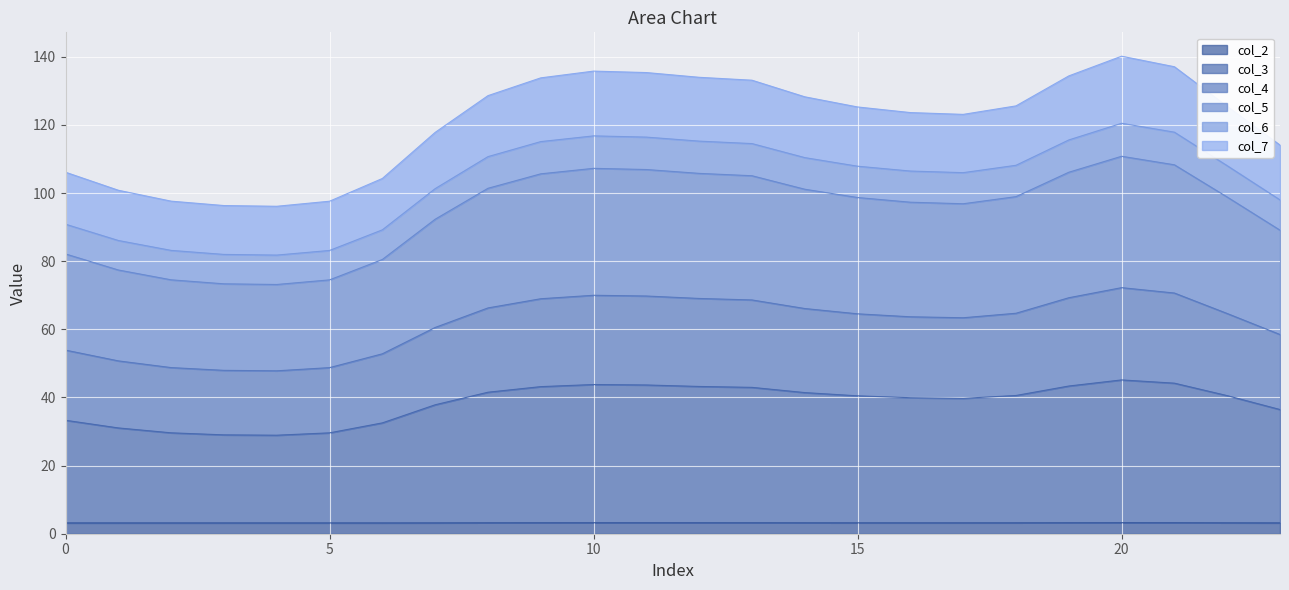

True or false: col_7 has more than 1 points higher than both neighbors.

True